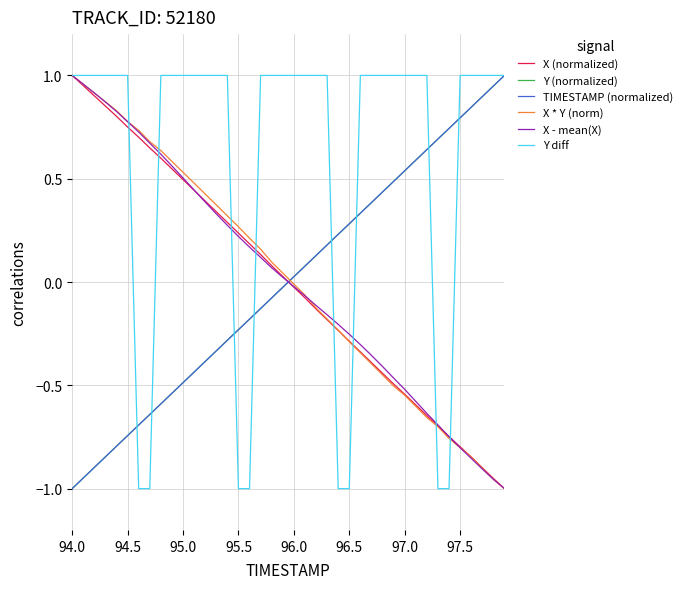

Which series has the largest total across all categories?

Y diff